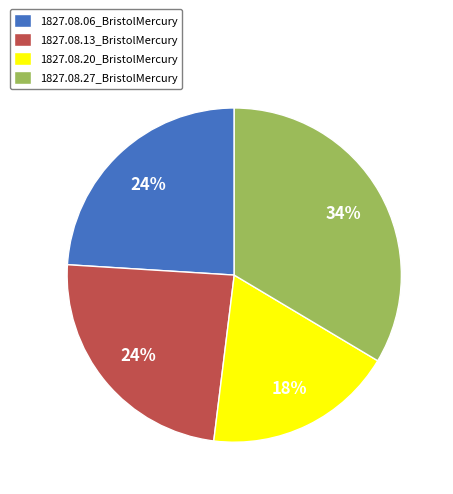

Count the number of slices in the pie.

4